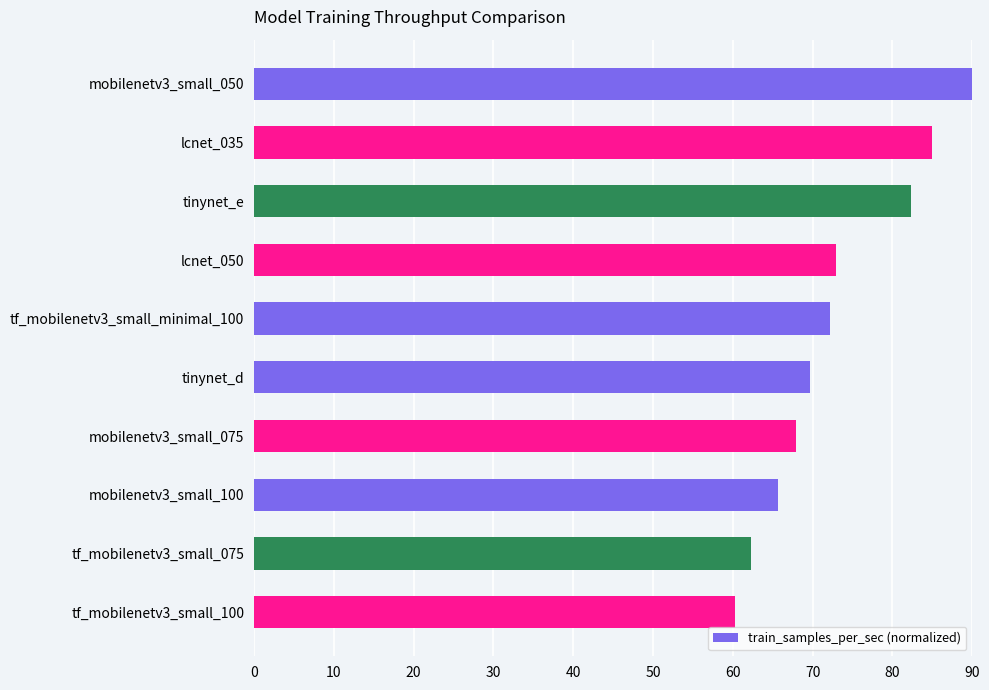

What is the label of the 2nd bar from the bottom?

tf_mobilenetv3_small_075